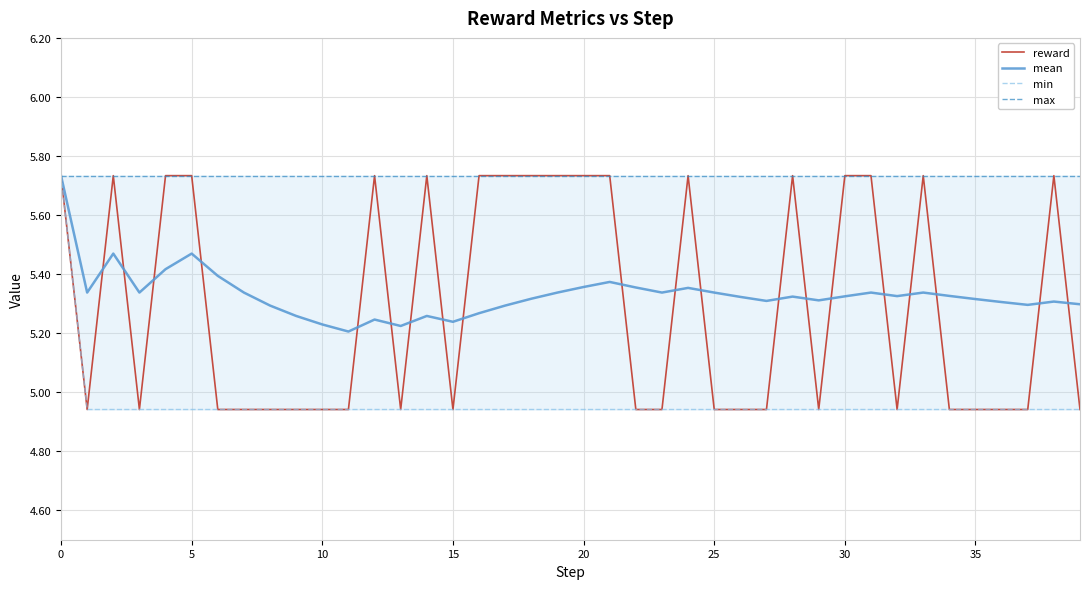

Which series has the largest total across all categories?

max